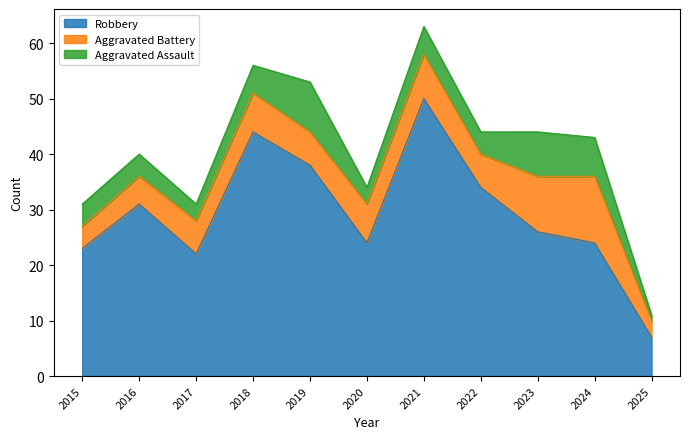

What are all the series names shown in the legend?

Robbery, Aggravated Battery, Aggravated Assault